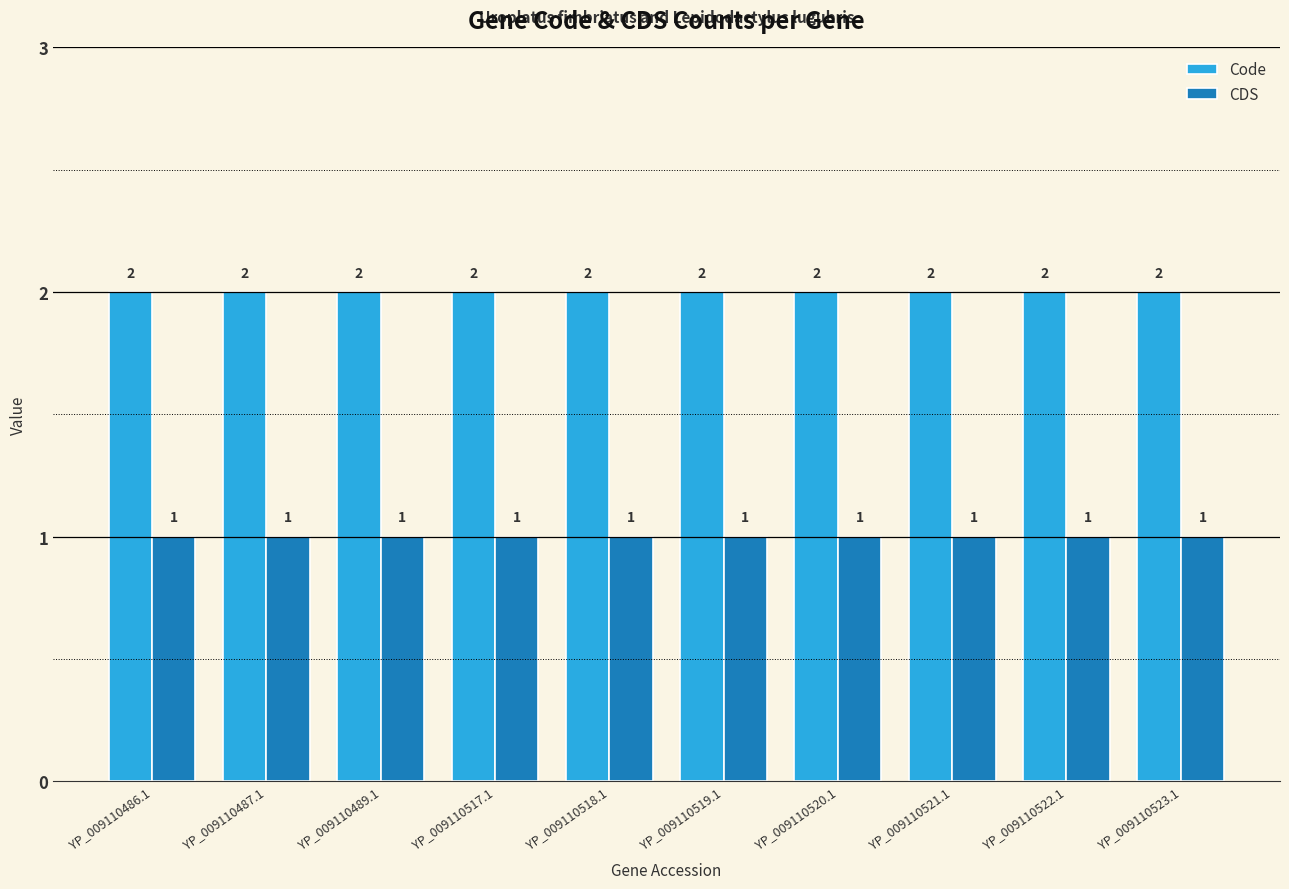

What is the average value of the Code series?

2